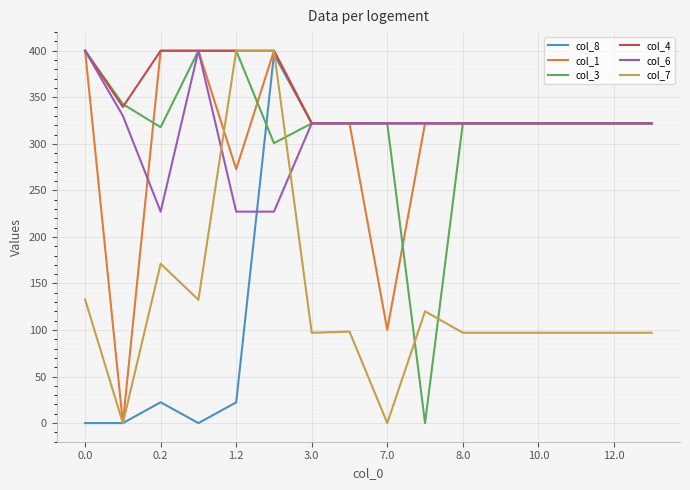

What is the difference between the maximum and minimum values in the col_7 series?

400.0